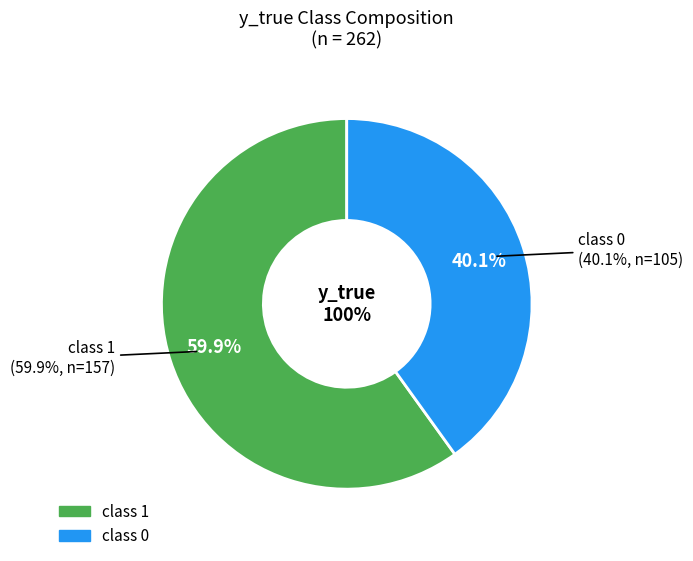

What is the largest slice in the pie chart?

1